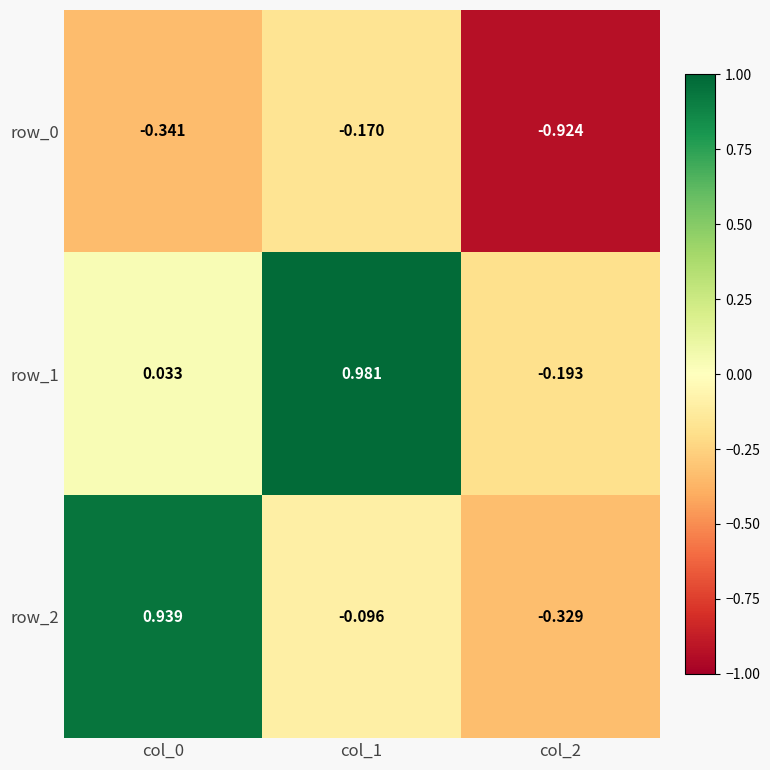

The row_2 series shows 1.6 at col_0. True or false?

False